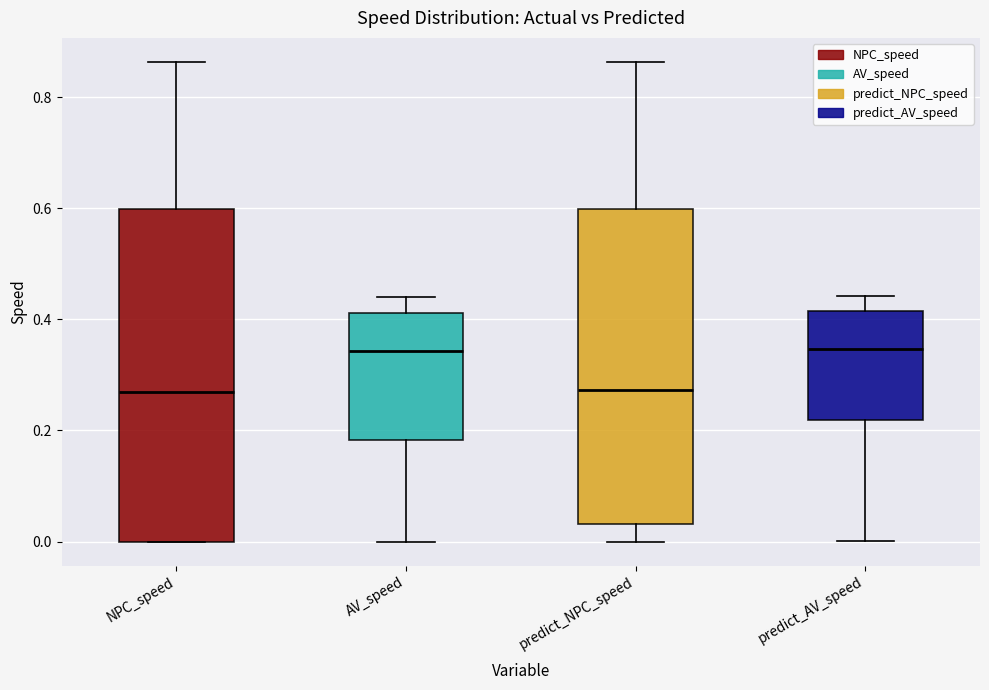

Comparing the boxes themselves (not the whiskers), which one is the tallest?

NPC_speed